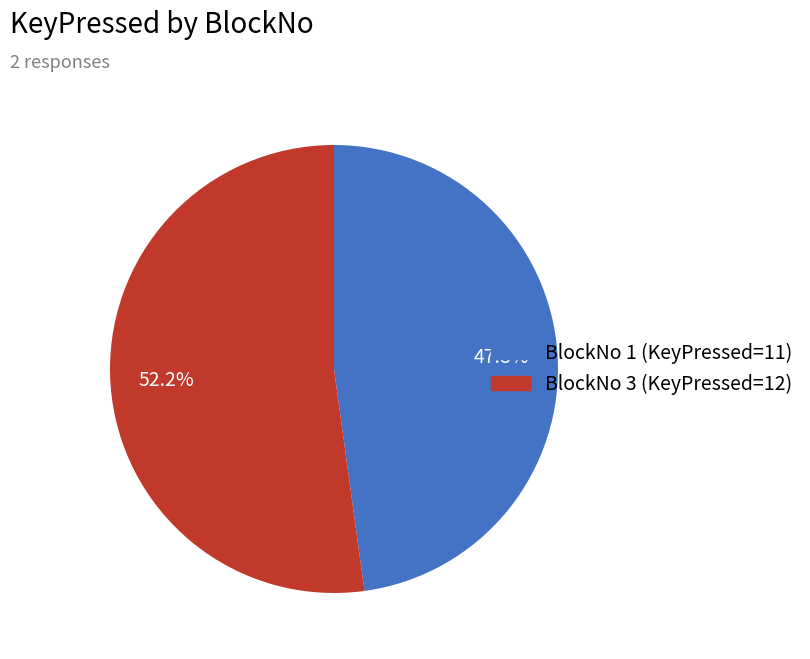

Is there a majority slice in this chart?

Yes